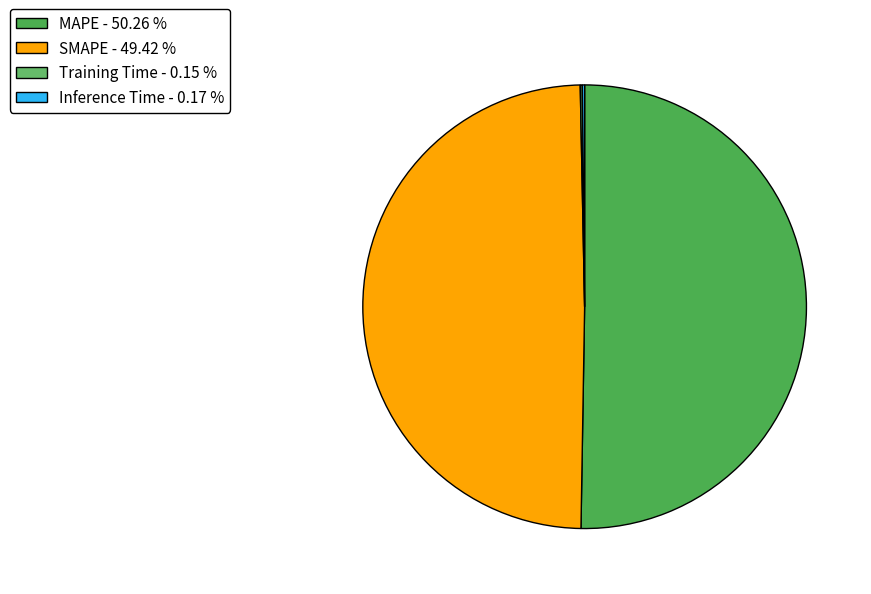

What is the ratio of the value at MAPE to the value at SMAPE?

1.0